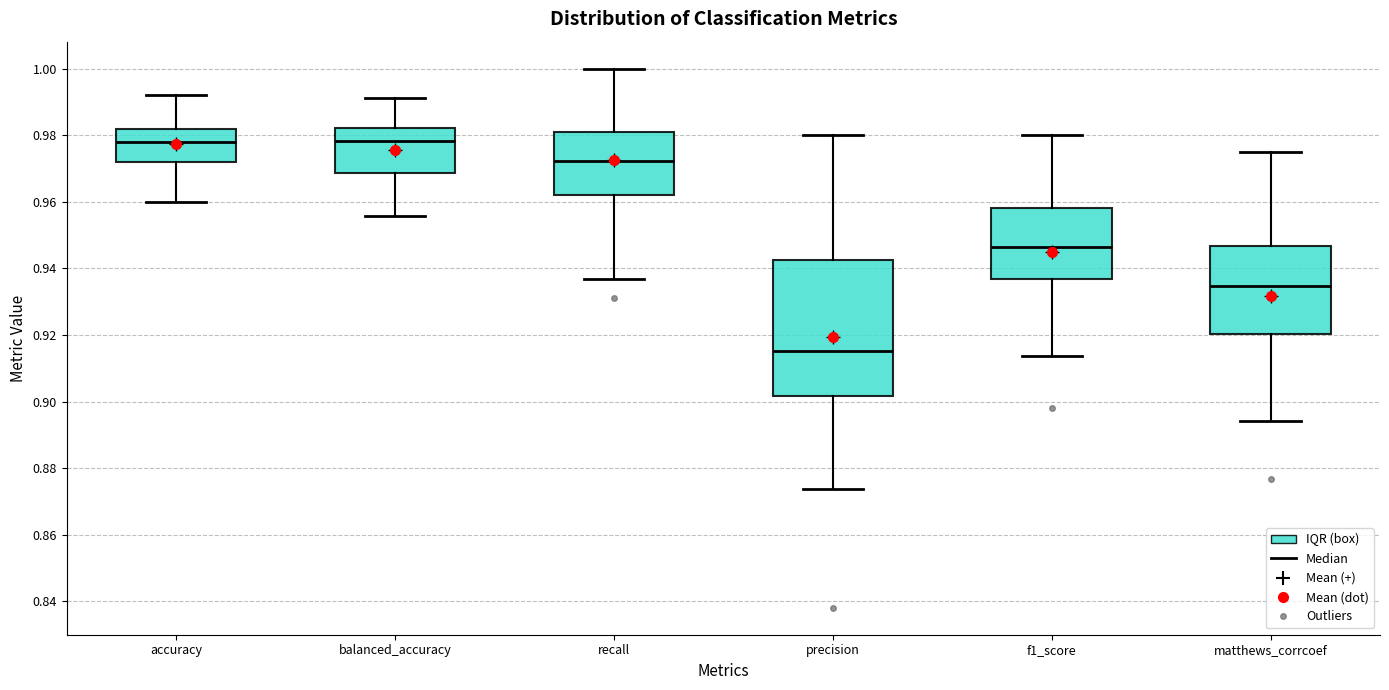

Reading left to right, transcribe this box plot: for each box, give where its median line is, the range the box spans, and where its two whiskers end, as read against the y-axis. The values are not printed on the chart, so give them approximately, as read against the axis.

accuracy: median 0.978, box 0.972 to 0.982, whiskers 0.960 to 0.992
balanced_accuracy: median 0.978, box 0.968 to 0.982, whiskers 0.956 to 0.992
recall: median 0.972, box 0.962 to 0.980, whiskers 0.936 to 1.000
precision: median 0.916, box 0.902 to 0.942, whiskers 0.874 to 0.980
f1_score: median 0.946, box 0.936 to 0.958, whiskers 0.914 to 0.980
matthews_corrcoef: median 0.934, box 0.920 to 0.946, whiskers 0.894 to 0.976